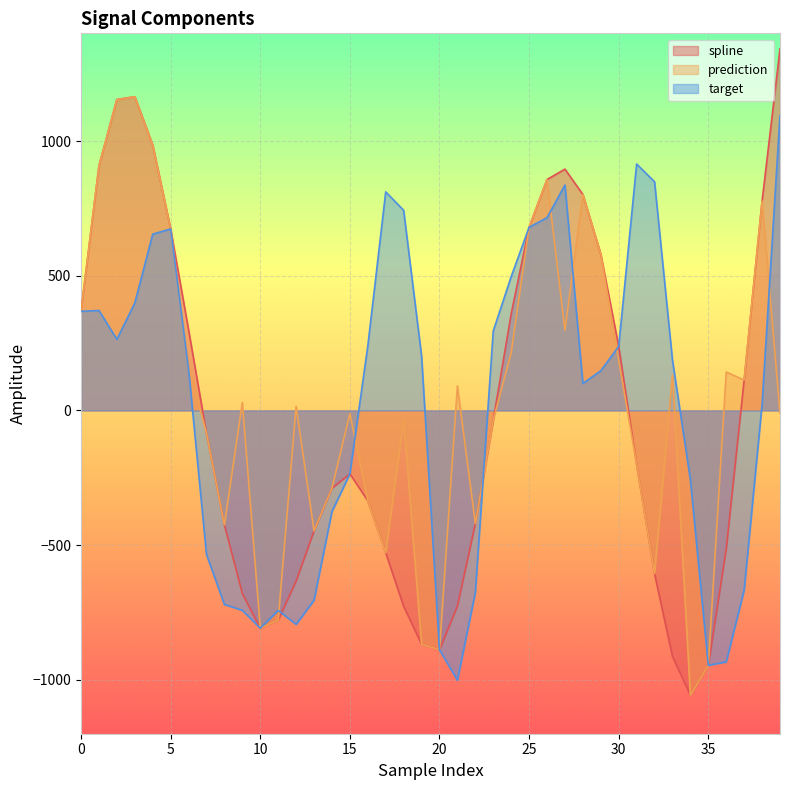

At which label is target closest to 46?

38